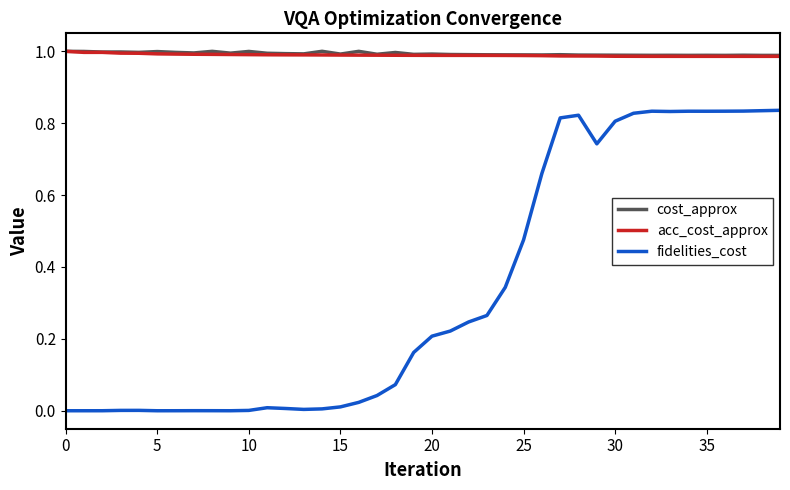

Does the chart display data point markers on the line(s)?

No